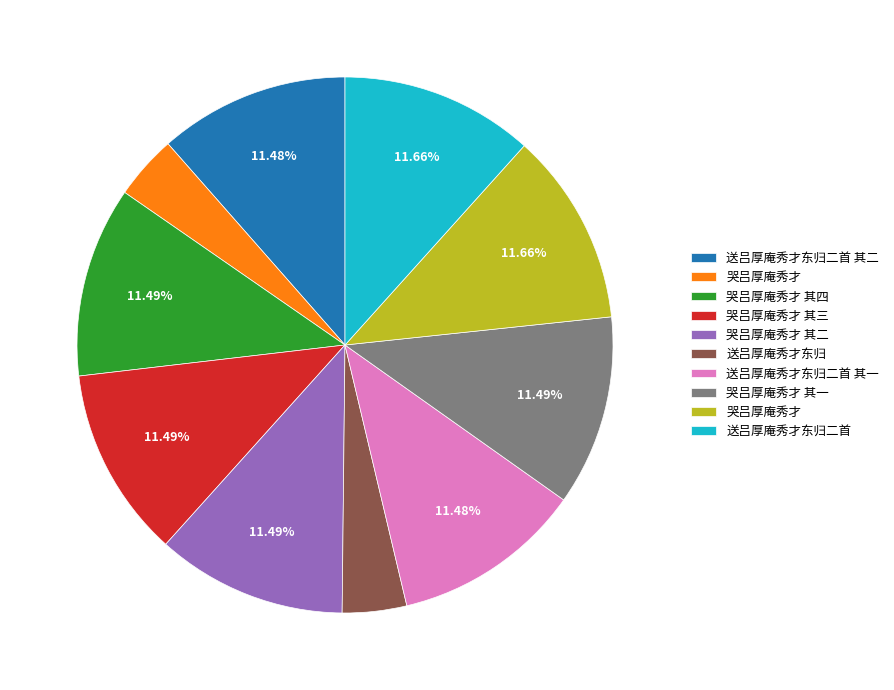

Is there a majority slice in this chart?

No